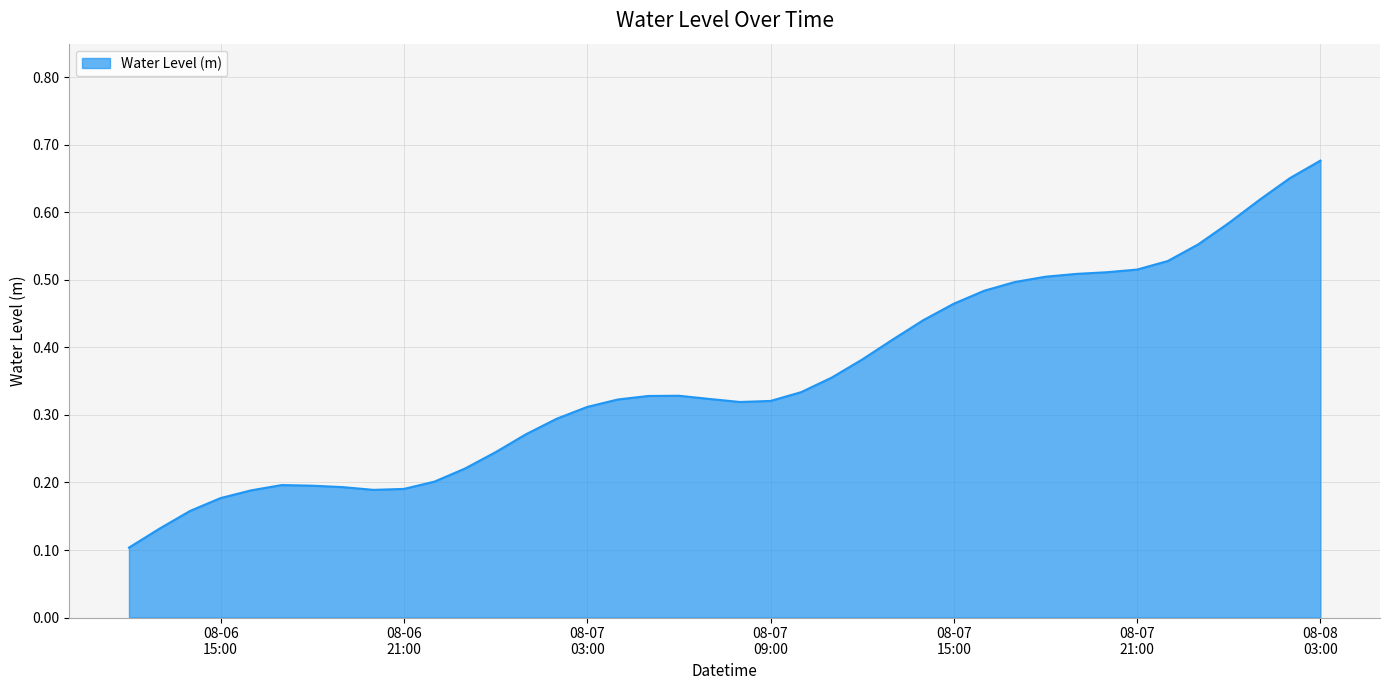

Does the chart display data point markers on the line(s)?

No